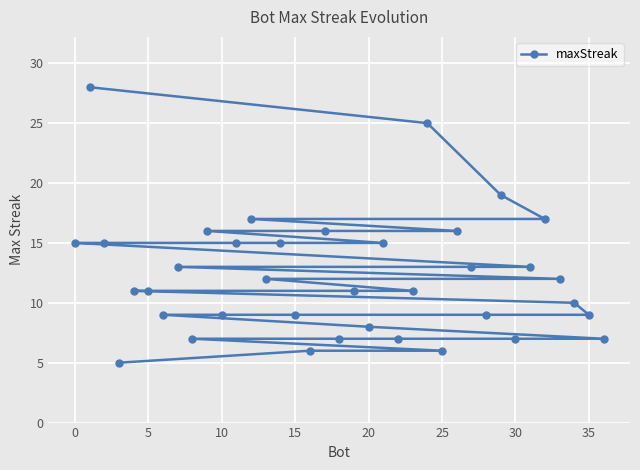

What is the average value?

12